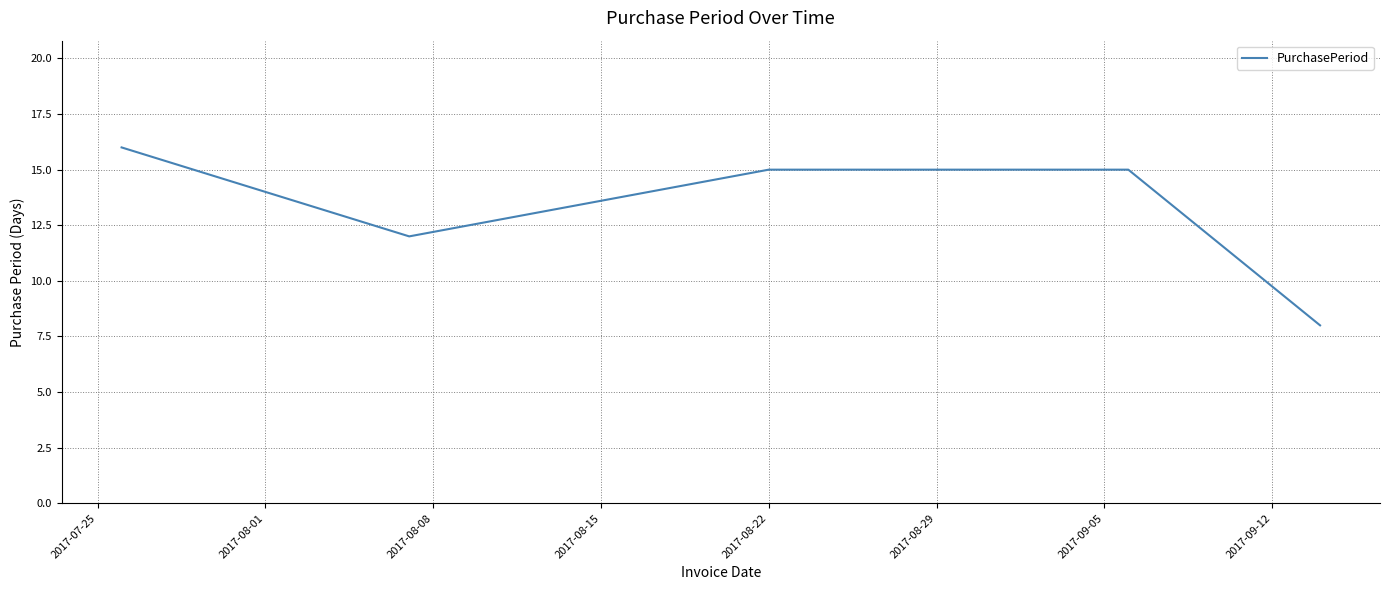

How many distinct data groups are displayed?

1